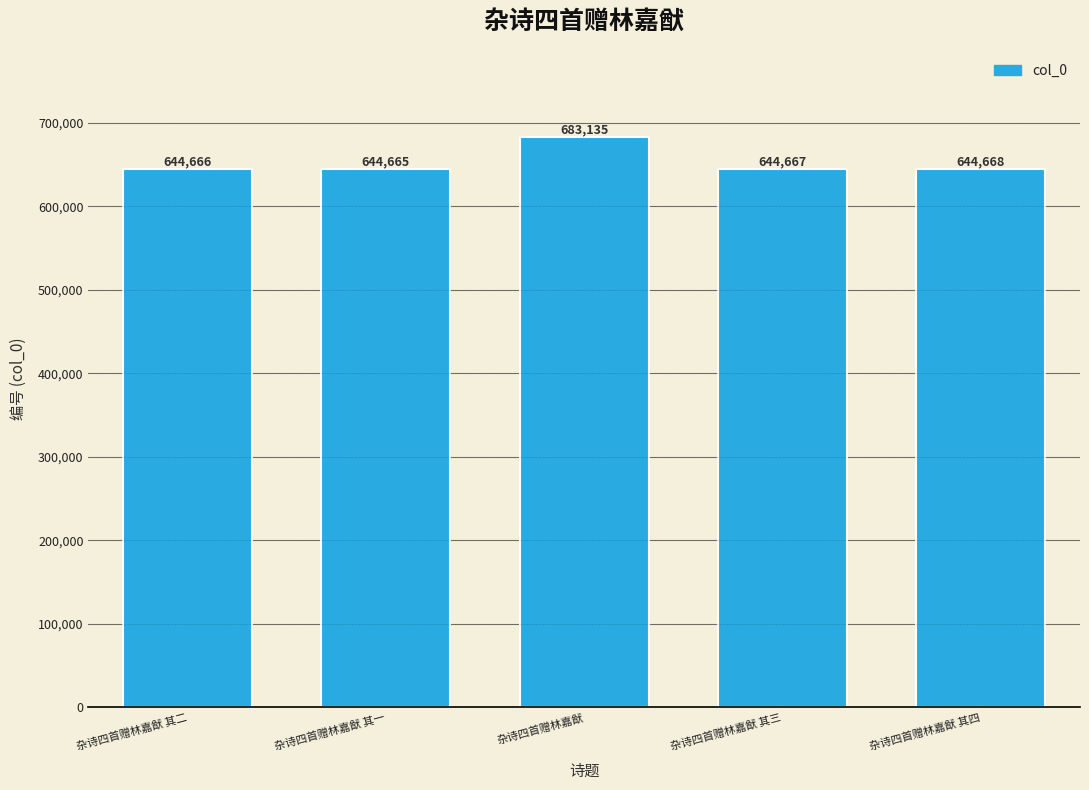

What is the difference between the maximum and minimum values?

38470